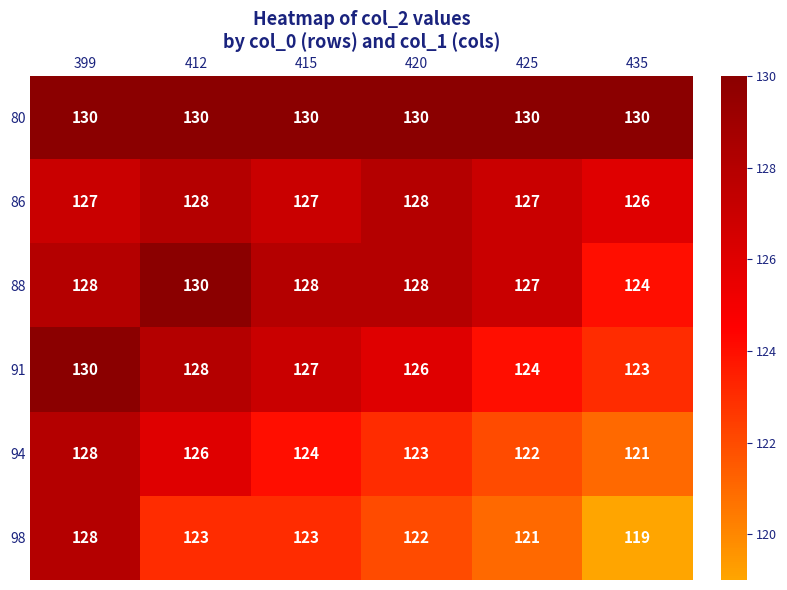

What is the greatest value displayed?

130